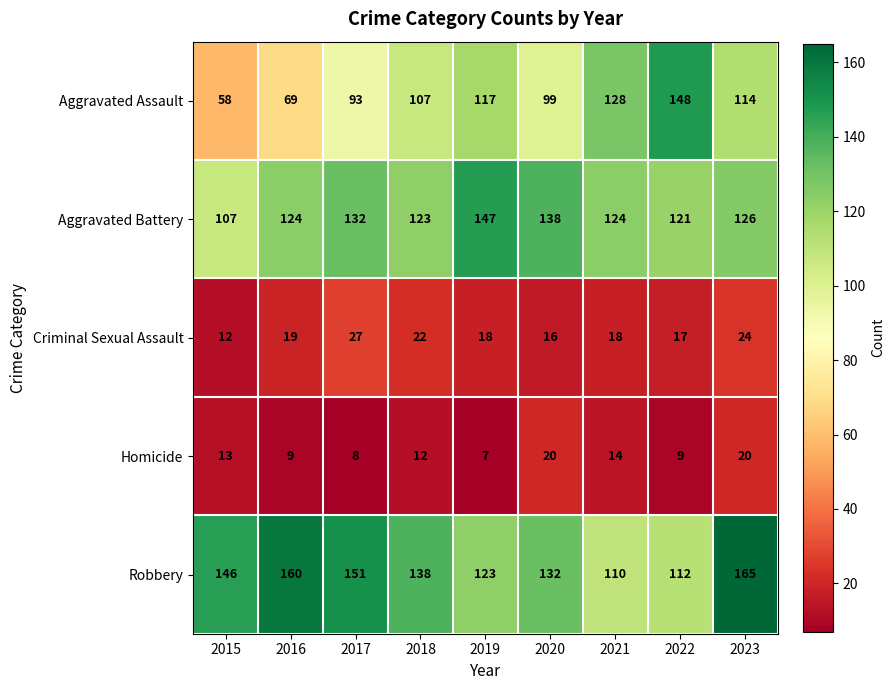

The value of Homicide at 2021 is 14. True or false?

True